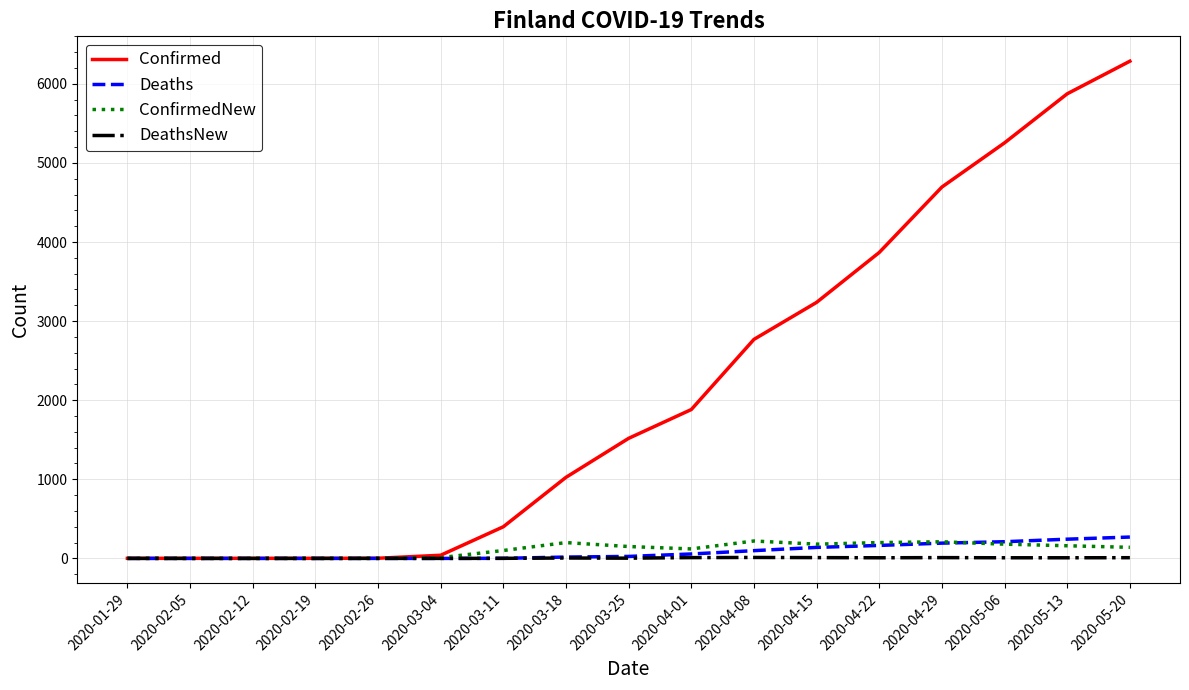

Which series changed the most between 2020-03-04 and 2020-05-13?

Confirmed